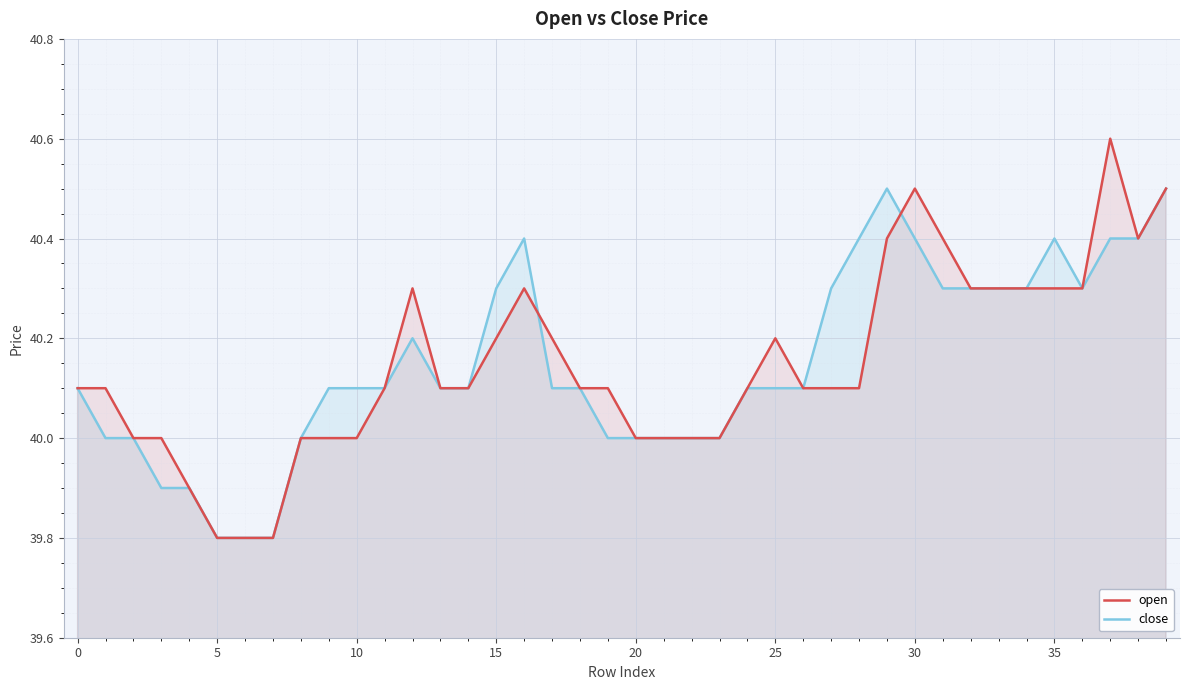

What is the lowest value of the open series?

39.8